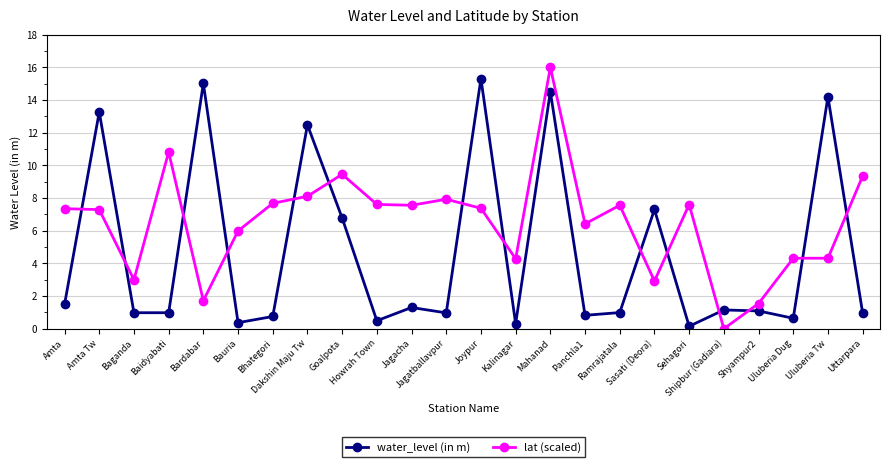

What are all the series names shown in the legend?

water_level (in m), lat (scaled)